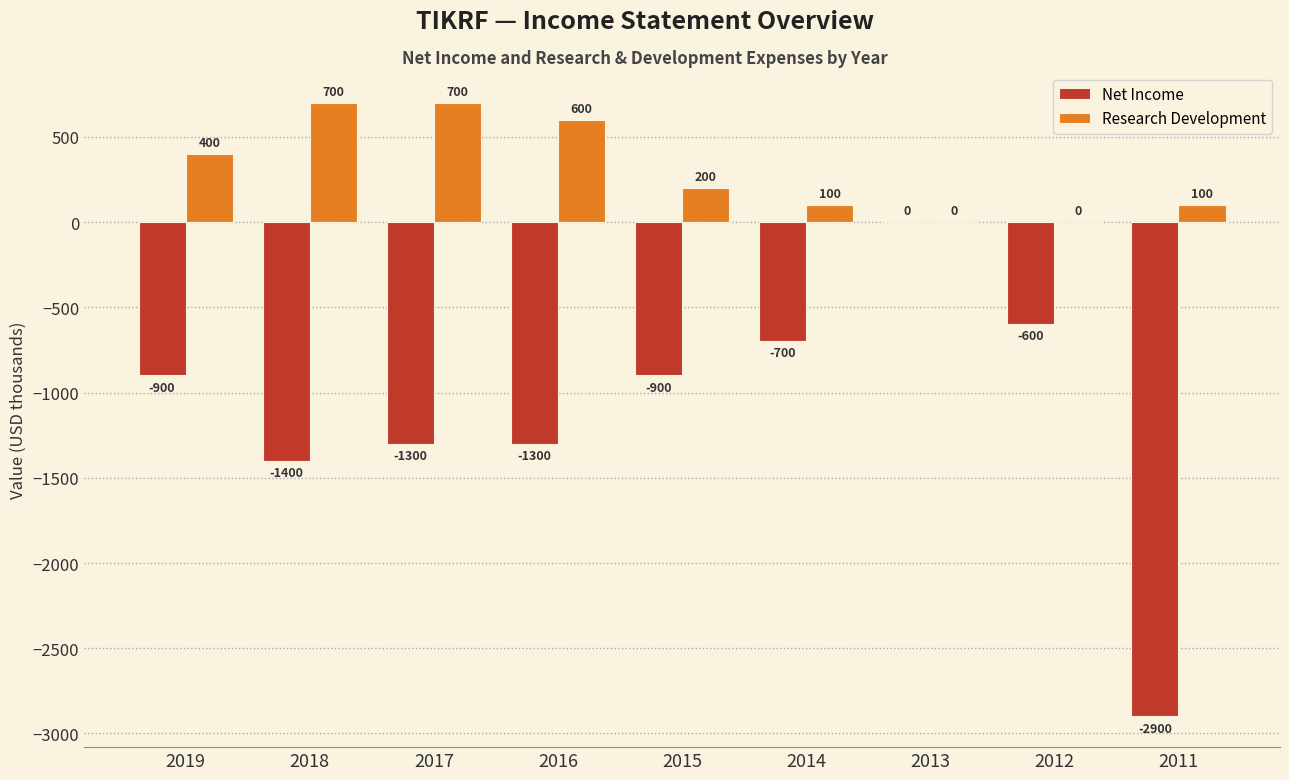

What is the maximum value for Research Development?

700